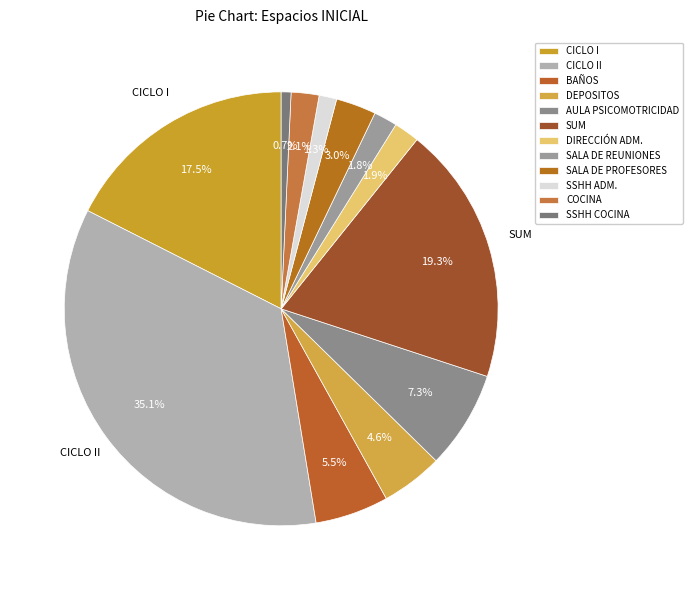

Between CICLO I and DEPOSITOS, which is larger?

CICLO I